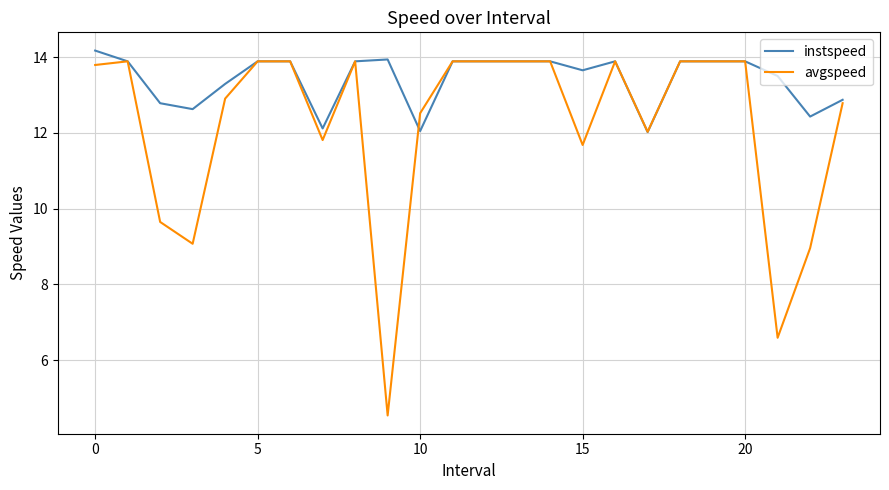

True or false: avgspeed has more than 2 interior local peaks.

True